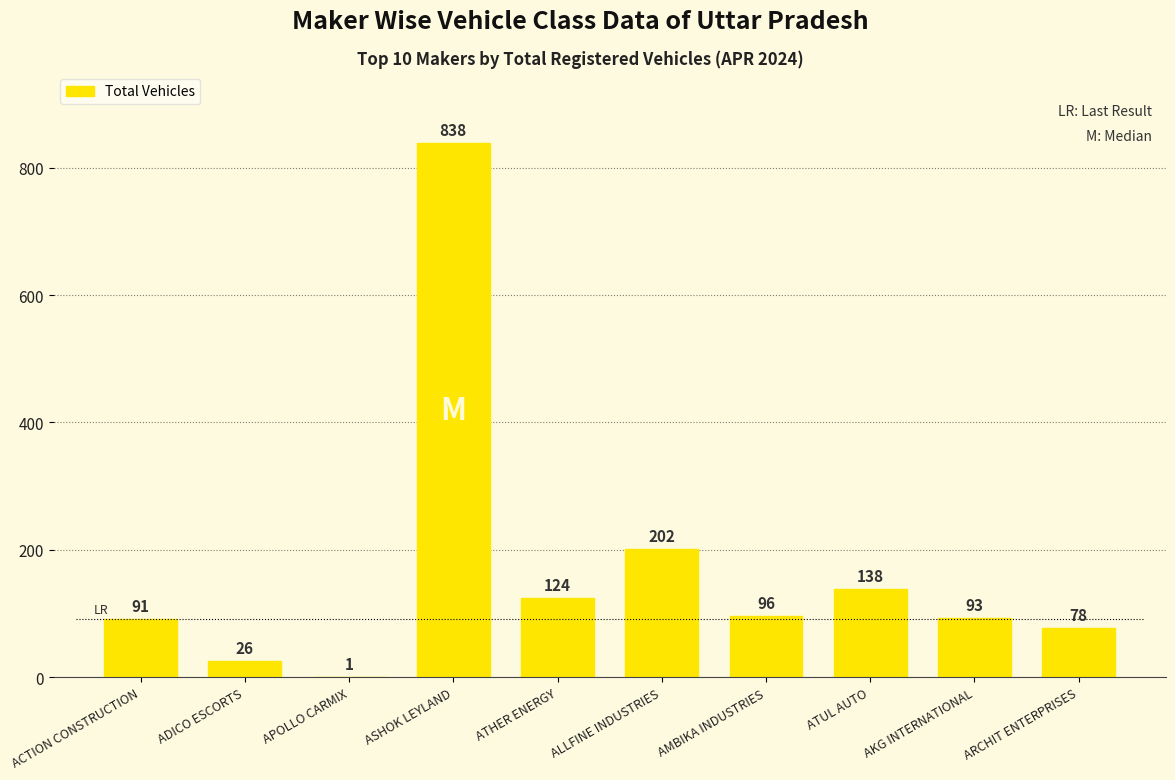

Which has a higher value, ATHER ENERGY or AMBIKA INDUSTRIES?

ATHER ENERGY